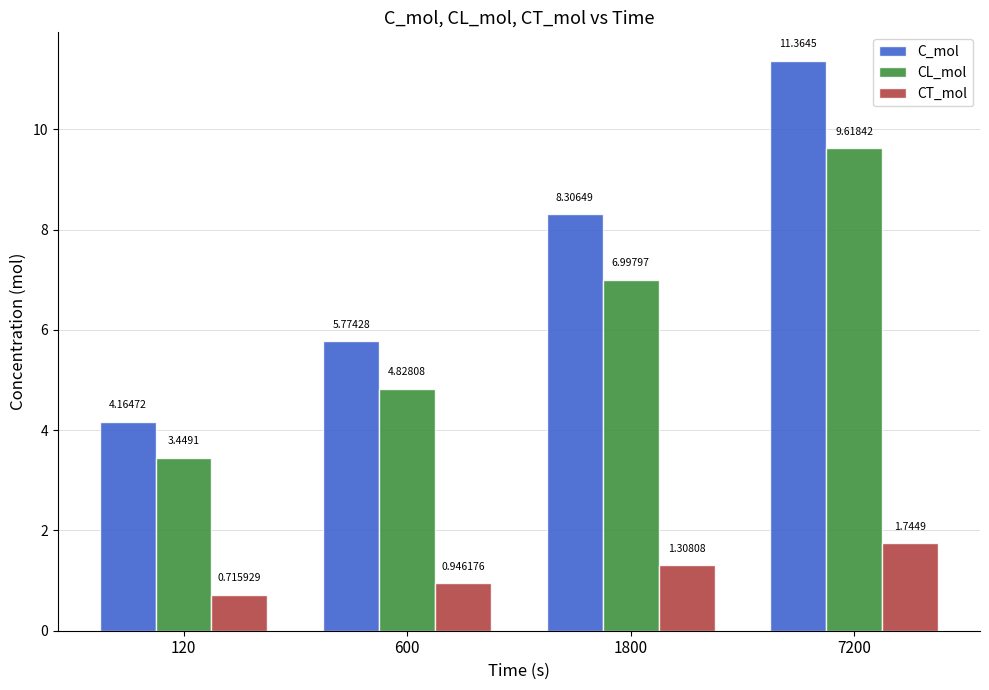

Which series changed the most between 120 and 600?

C_mol